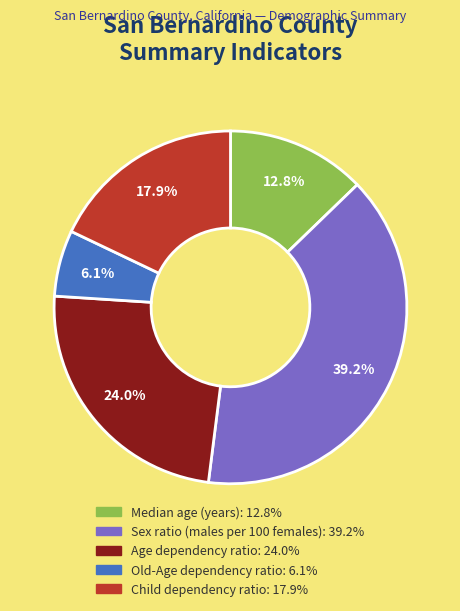

Which has a higher value, Old-Age dependency ratio or Median age (years)?

Median age (years)